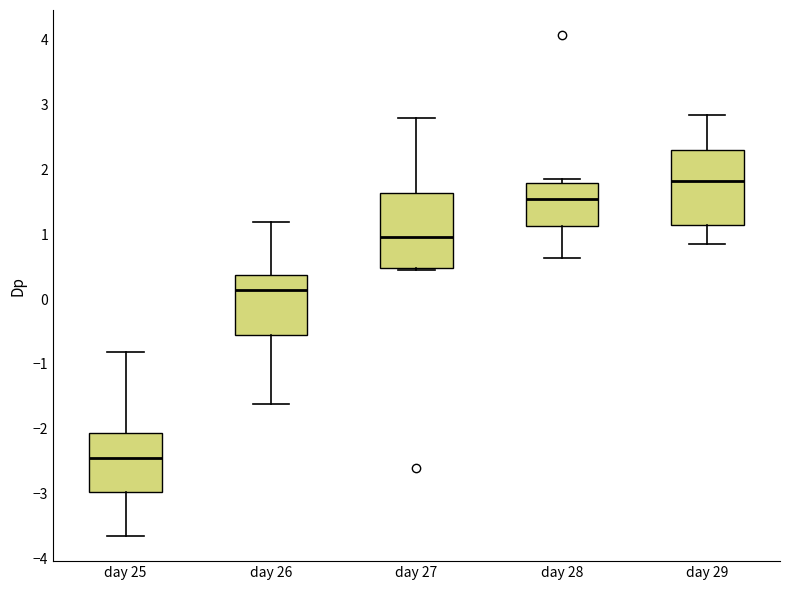

Where is the lower edge of the box for day 27 on the y-axis? The values are not printed on the chart, so give them approximately, as read against the axis.

0.5